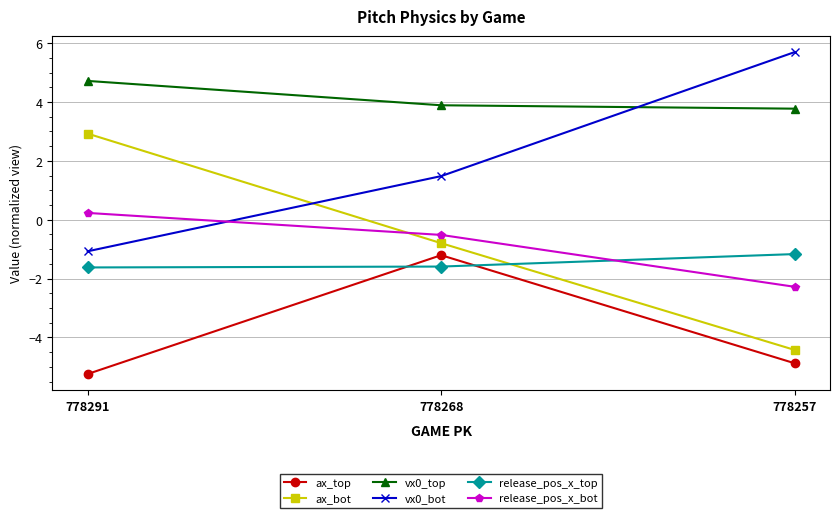

What are all the series names shown in the legend?

ax_top, ax_bot, vx0_top, vx0_bot, release_pos_x_top, release_pos_x_bot